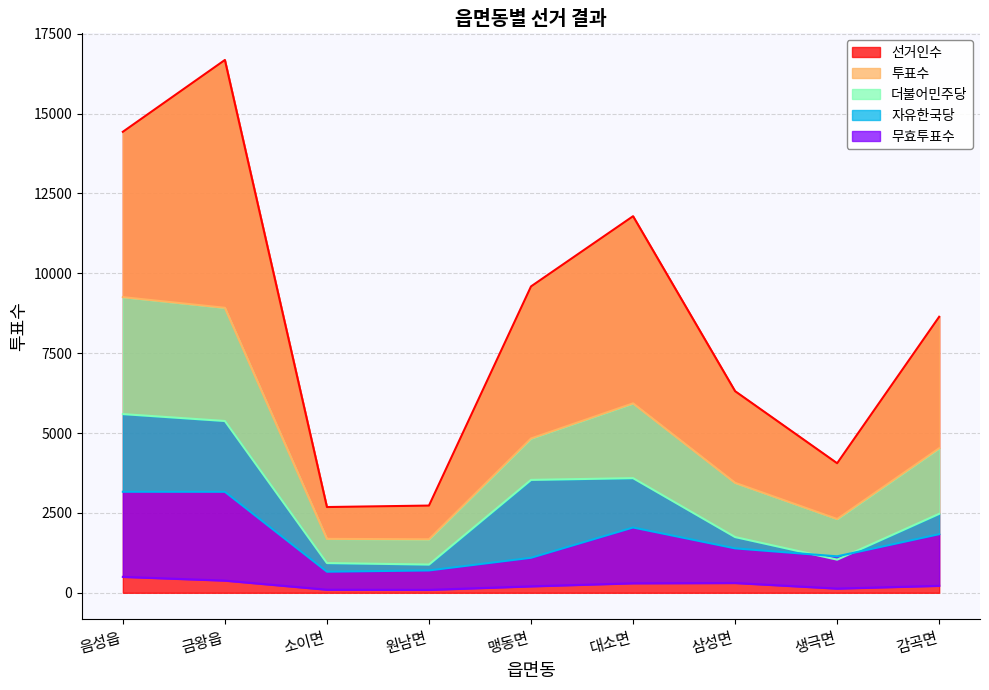

True or false: 선거인수 and 투표수 cross at least once.

False